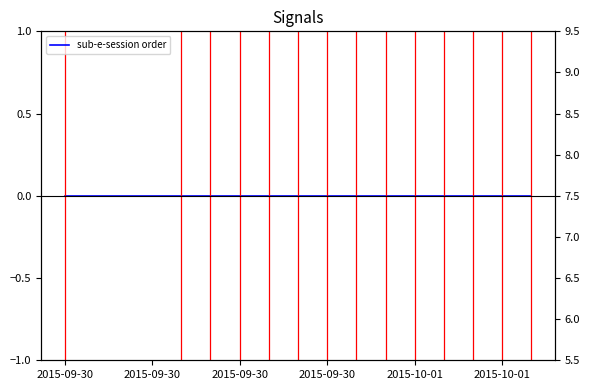

Does the chart have visible grid lines?

No